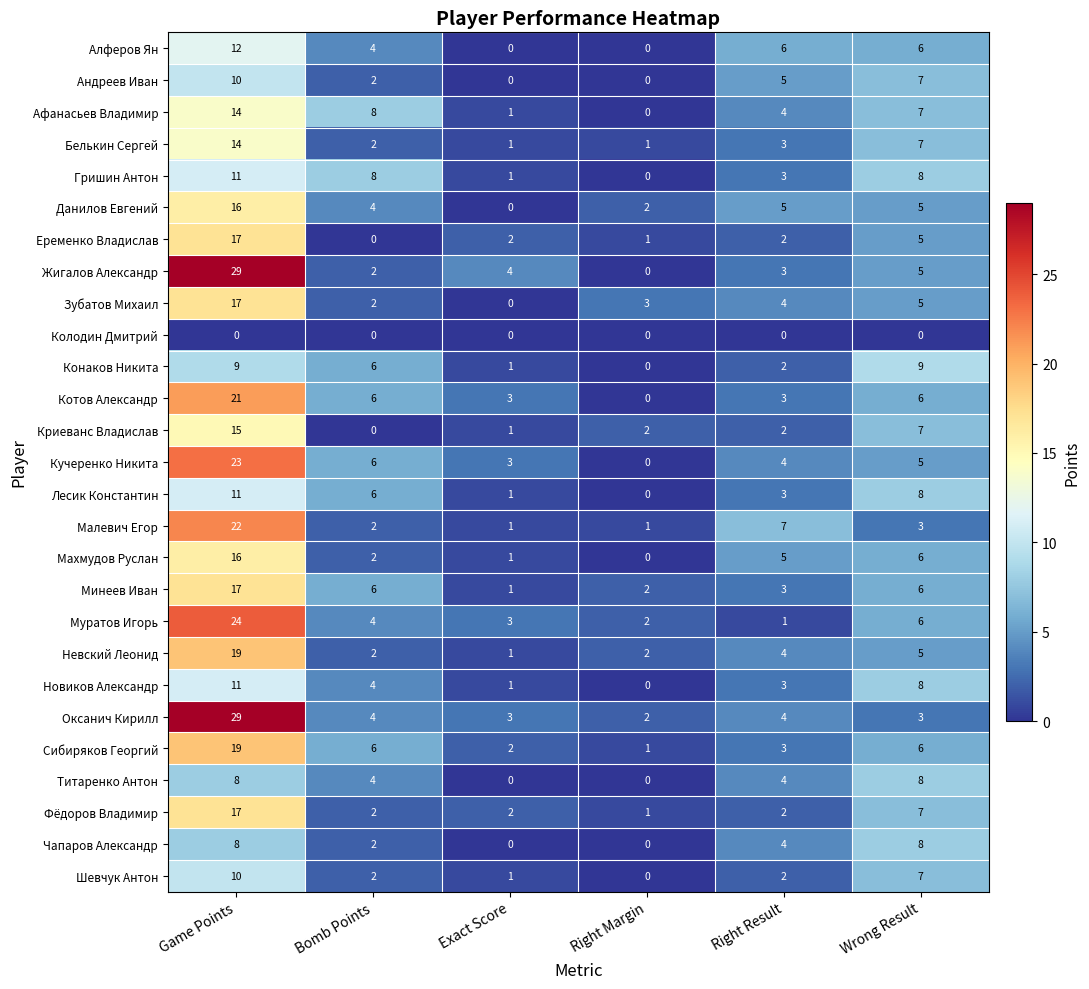

The value of Котов Александр at Exact Score is 3. True or false?

True